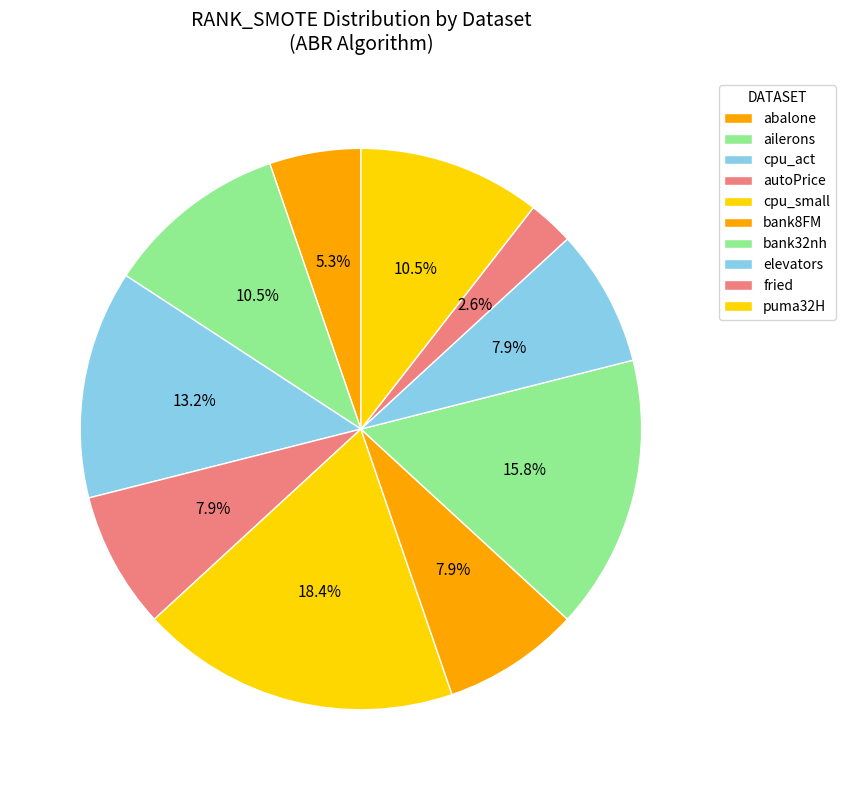

Is it true that puma32H is 2% of the pie?

False